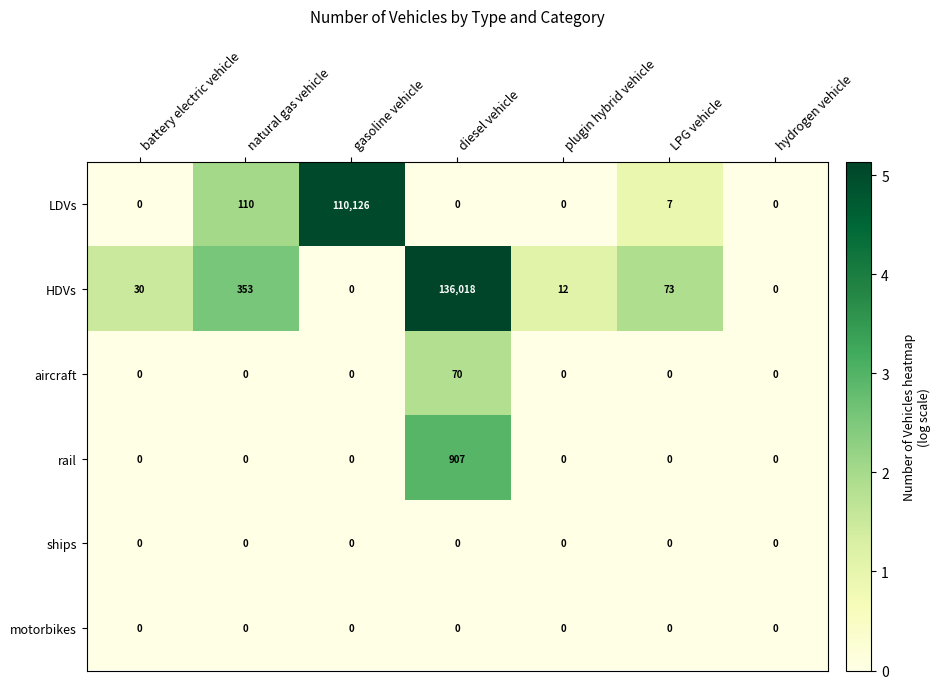

The value of LDVs at LPG vehicle is 7. True or false?

True